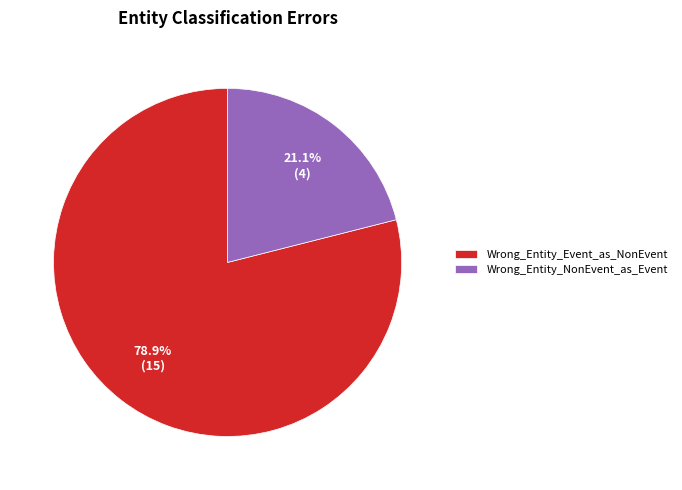

Which slice is the largest?

Wrong_Entity_Event_as_NonEvent